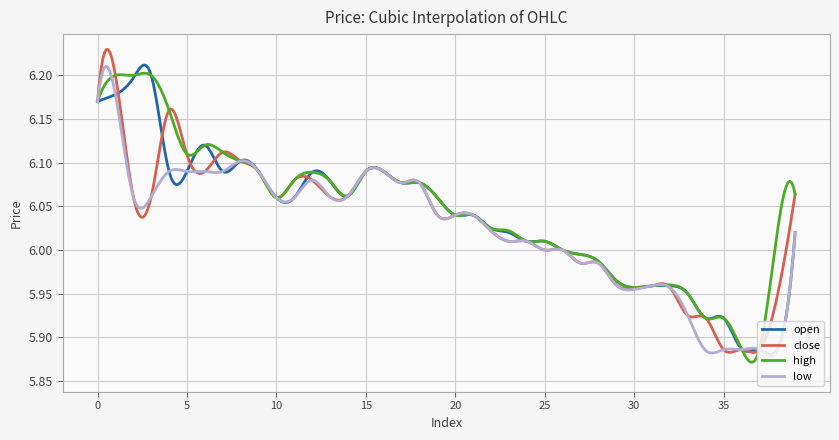

What is the value of the open point at the 17th from the left?

6.1